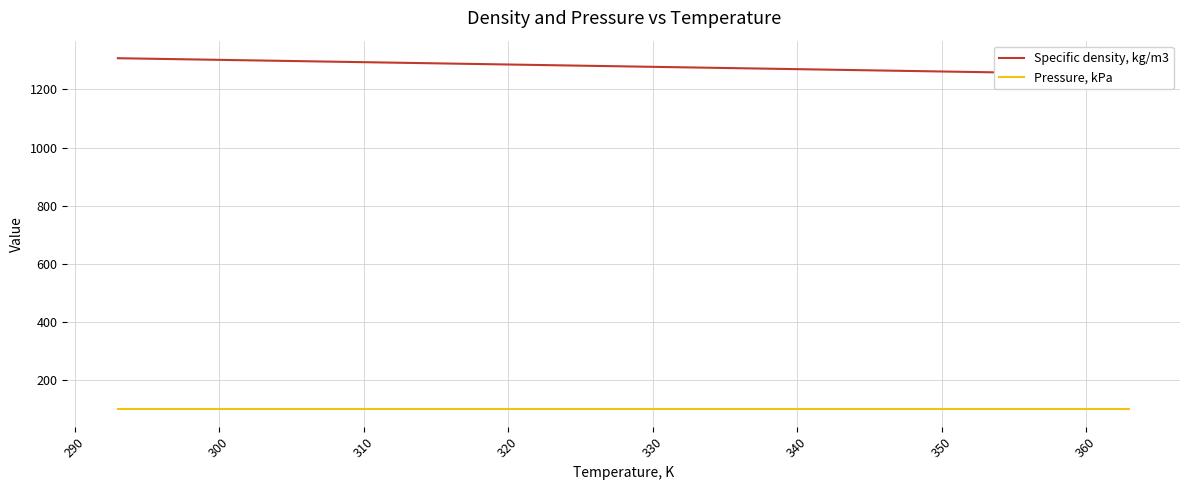

True or false: Pressure, kPa has a value of 101.3 at 350.

True